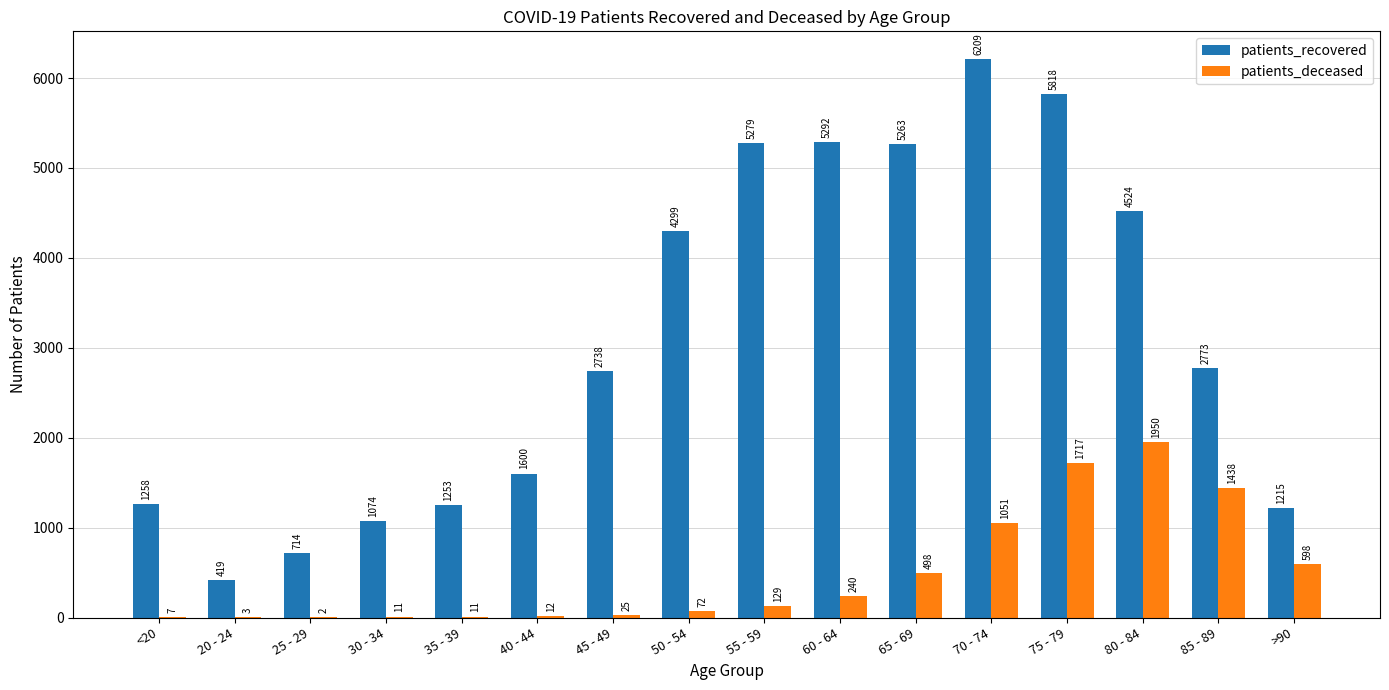

What is the total value across all series at 75 - 79?

7535